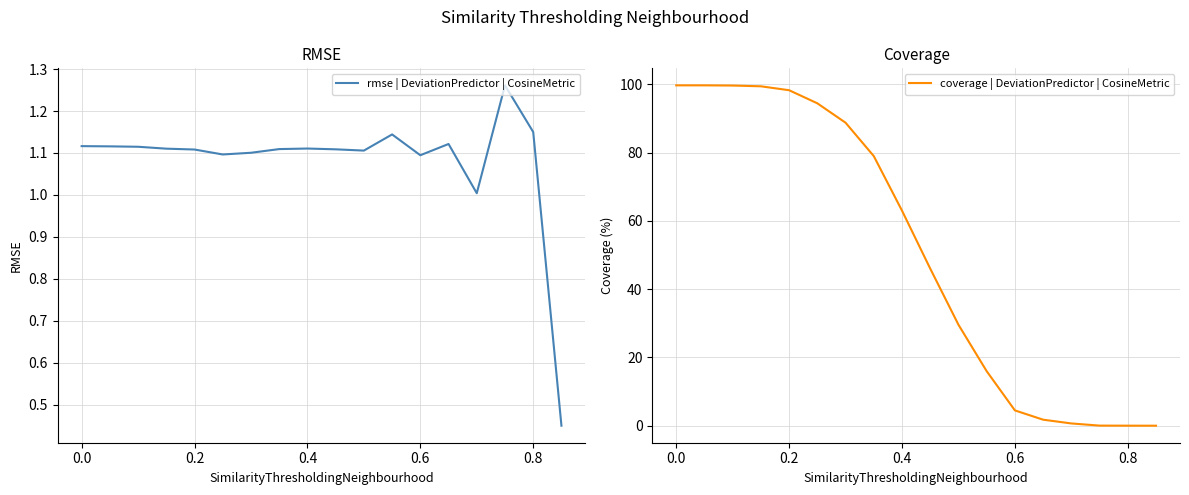

What is the maximum value for coverage | DeviationPredictor | CosineMetric?

99.7